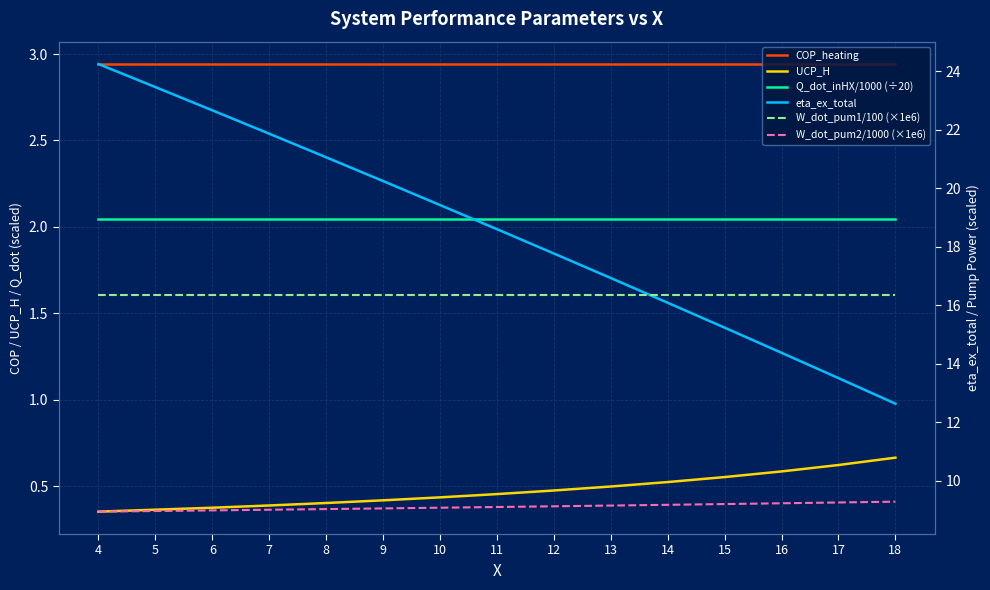

The value of Q_dot_inHX/1000 (÷20) at 17 is 2.0. True or false?

True